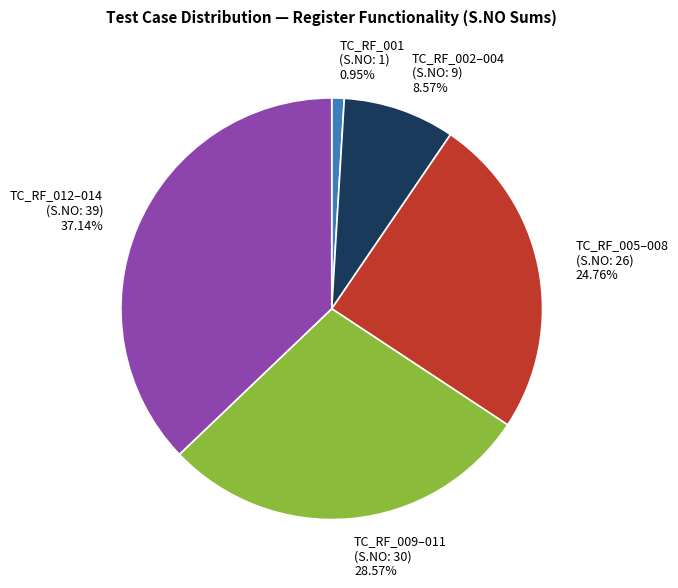

Combined, do TC_RF_002–004 (S.NO: 9) and TC_RF_009–011 (S.NO: 30) account for over 50%?

No